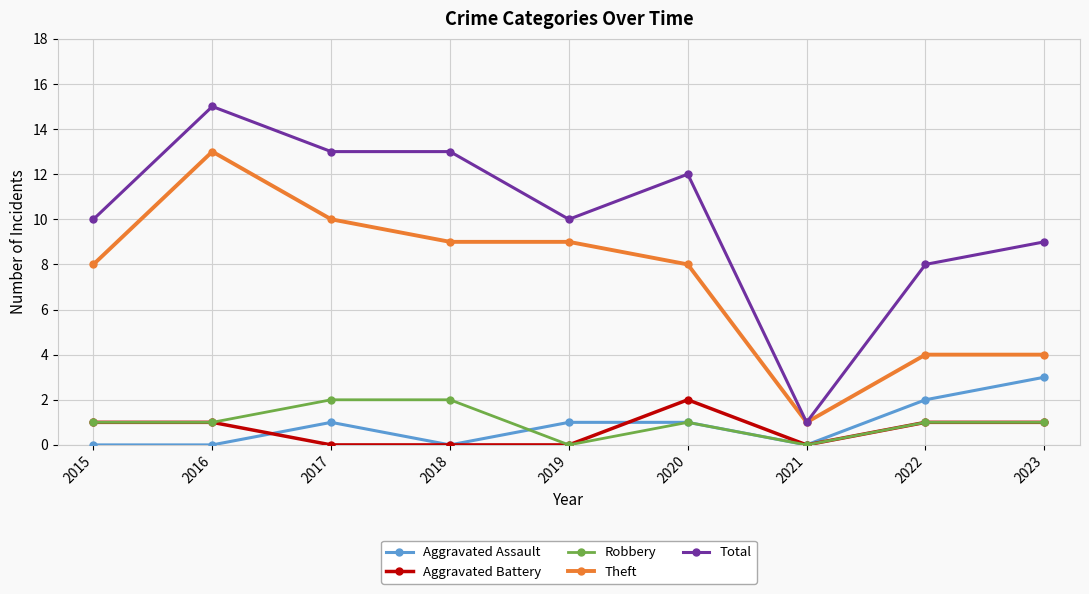

Between 2017 and 2023, which series saw the biggest shift?

Theft